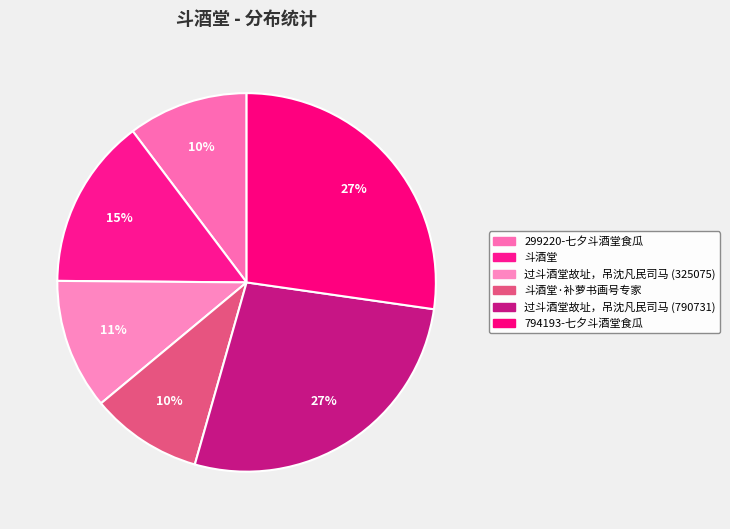

What is the smallest slice in the pie chart?

斗酒堂·补萝书画号专家